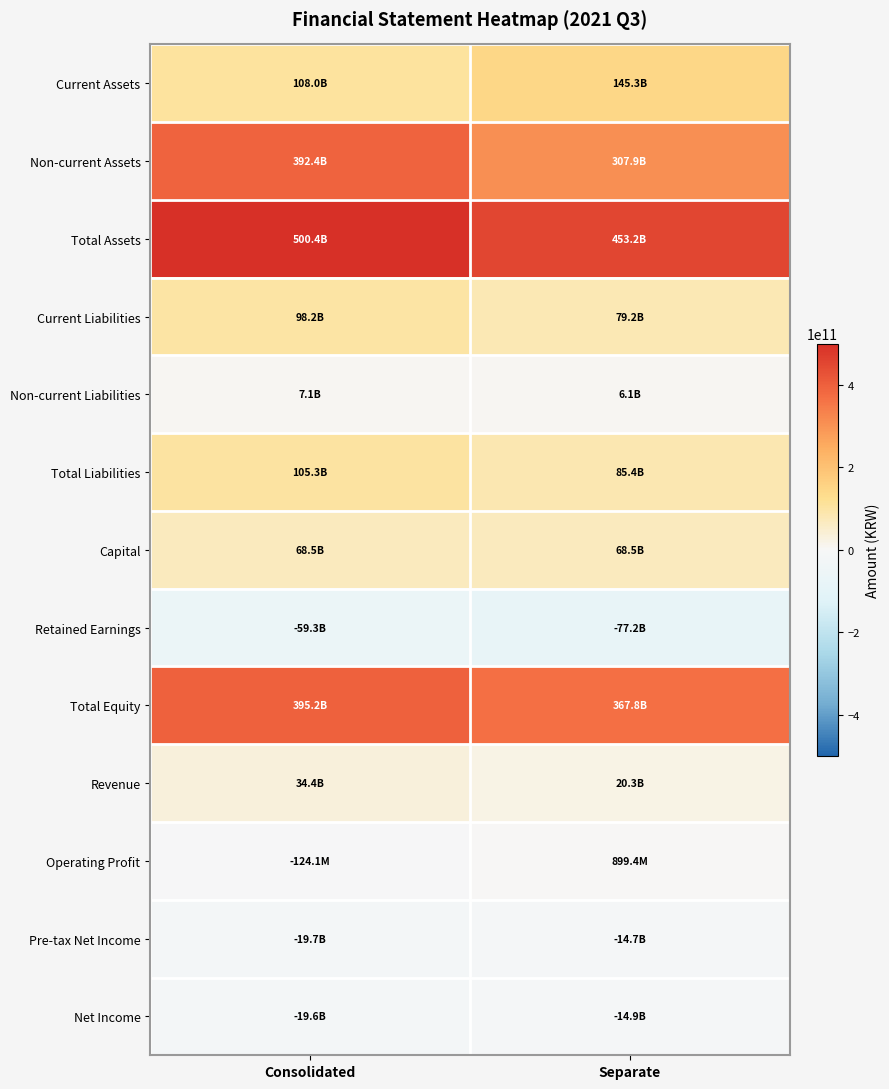

At how many categories does at least one series exceed 65282218398?

2